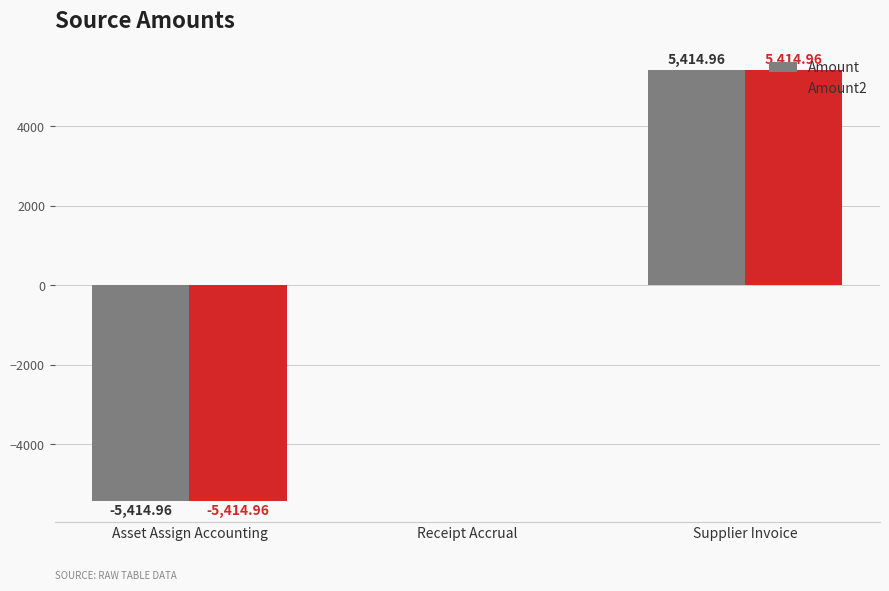

At which category is the sum across all series the highest?

Supplier Invoice